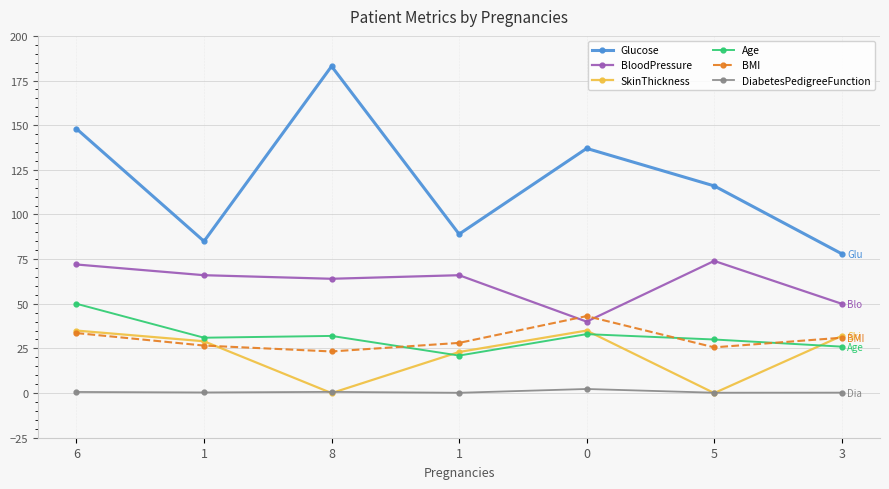

List the labels in order of DiabetesPedigreeFunction value, smallest first.

1, 5, 3, 1, 6, 8, 0